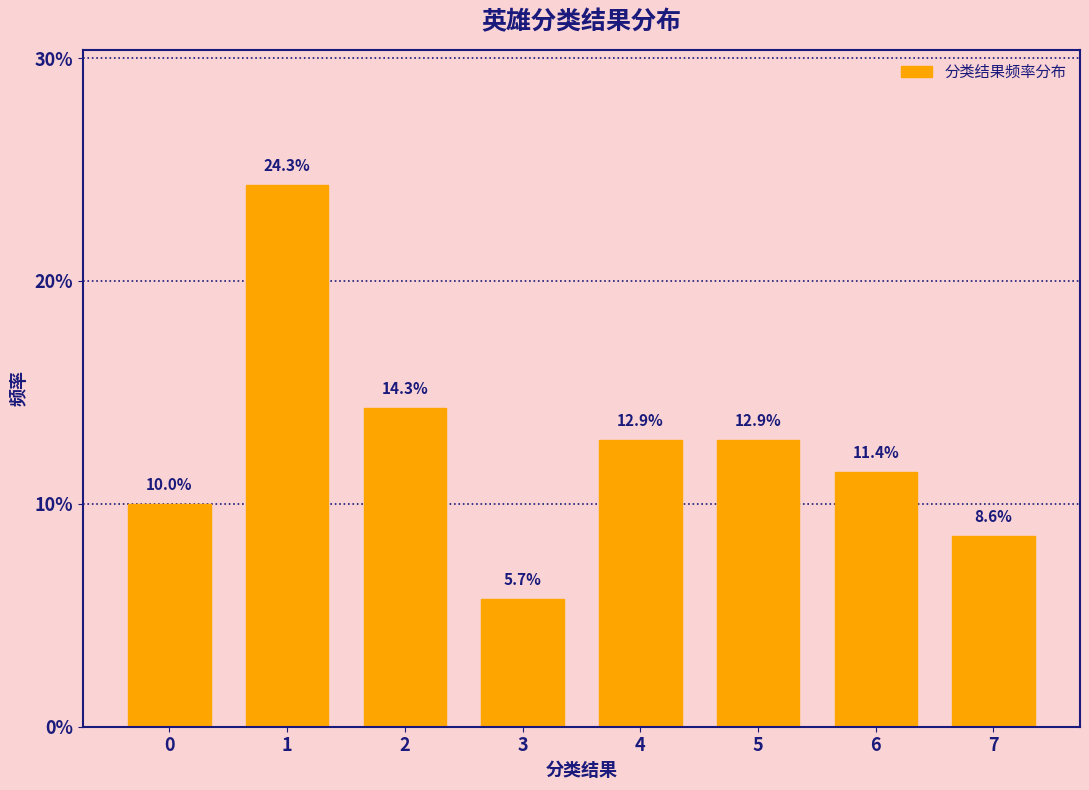

Reading right to left, extract all data points from this chart.

7=8.6	6=11.4	5=12.9	4=12.9	3=5.7	2=14.3	1=24.3	0=10.0